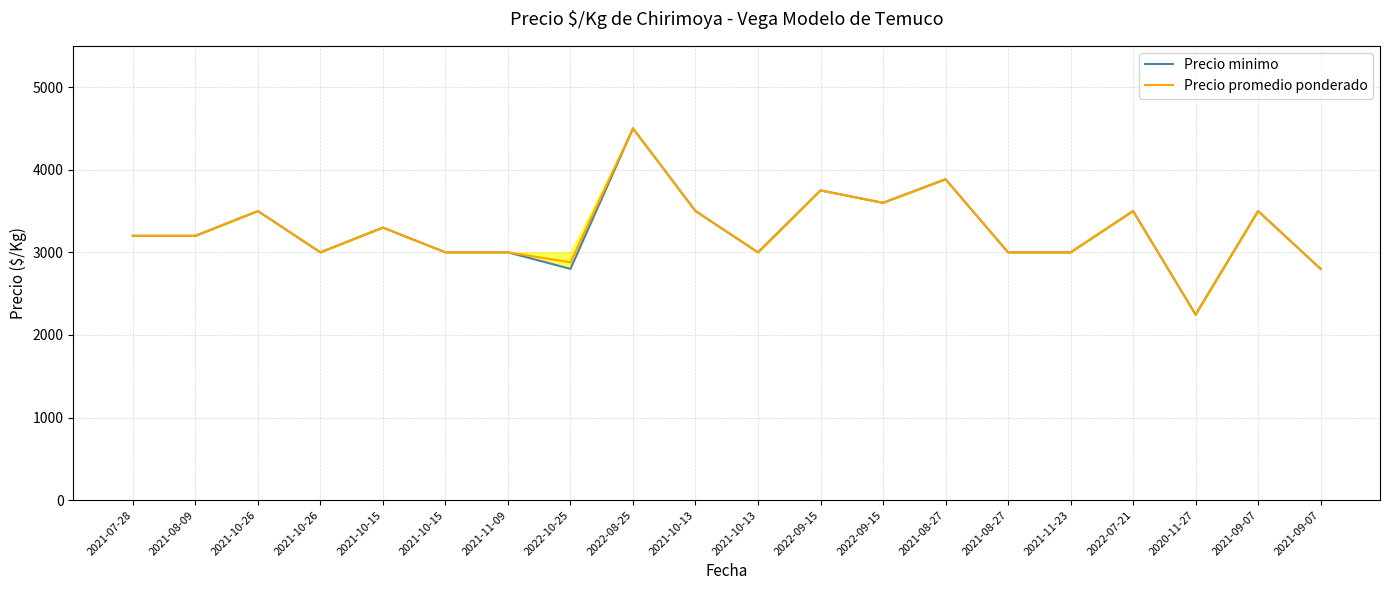

What is the greatest value displayed?

4500